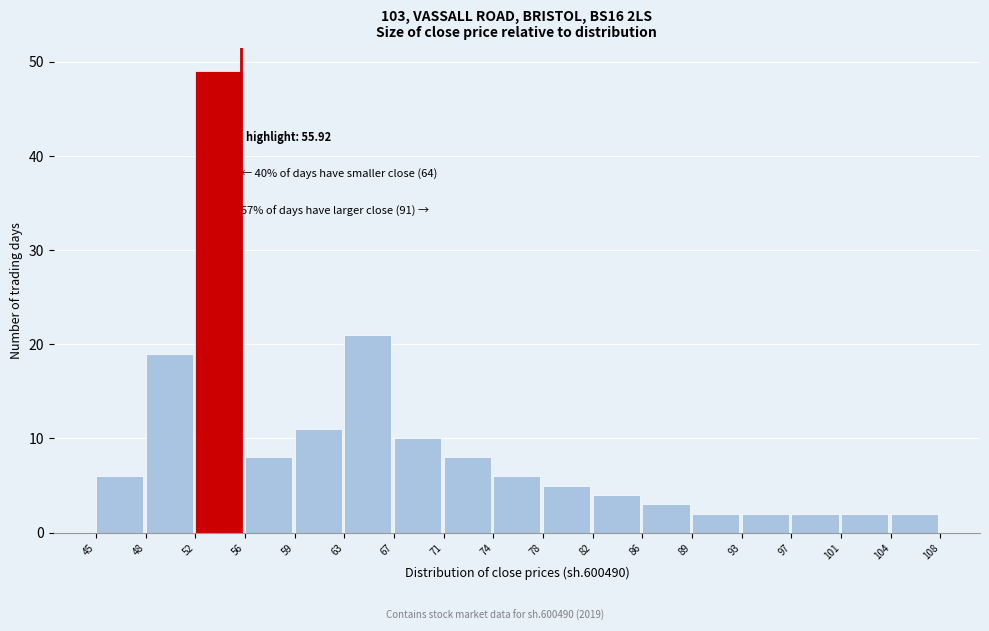

Reading left to right, transcribe all the data shown in this chart.

6	19	49	8	11	21	10	8	6	5	4	3	2	2	2	2	2